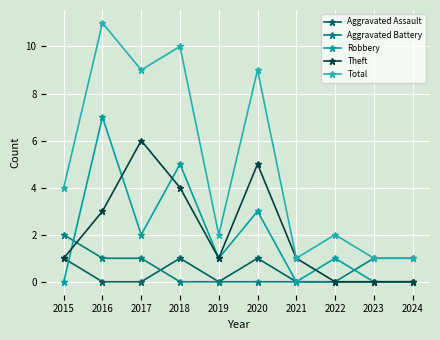

Count the number of categories in the chart.

10